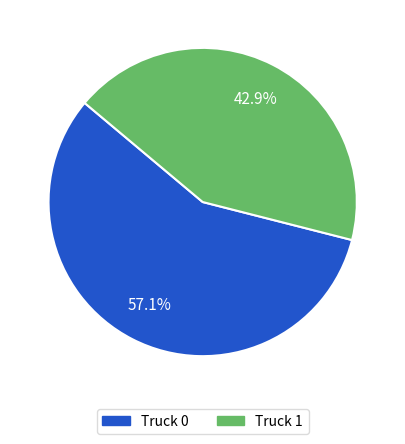

Do Truck 1 and Truck 0 together represent more than half of the pie?

Yes